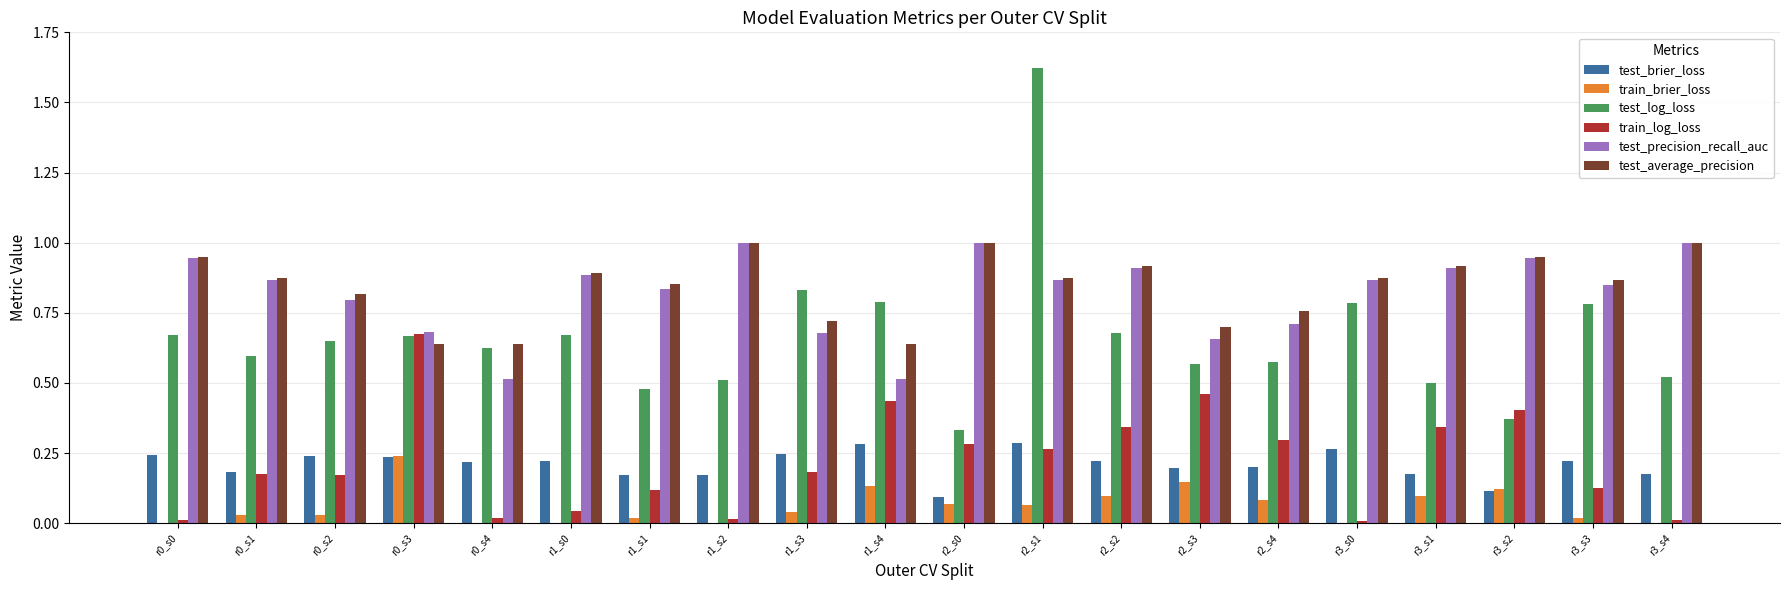

At which category does the chart reach its peak across all series?

r2_s1